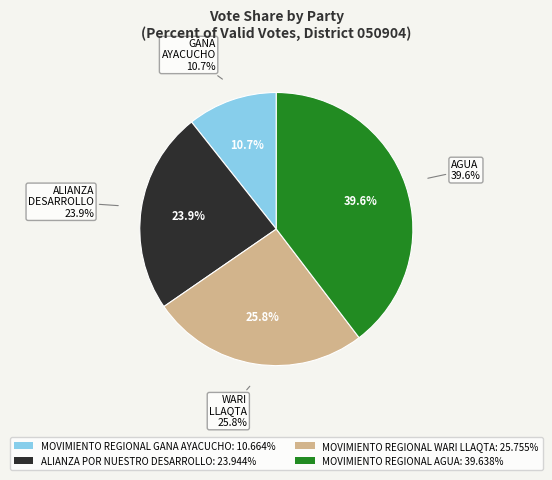

To the nearest percent, what percentage of the pie is ALIANZA POR NUESTRO DESARROLLO?

24%